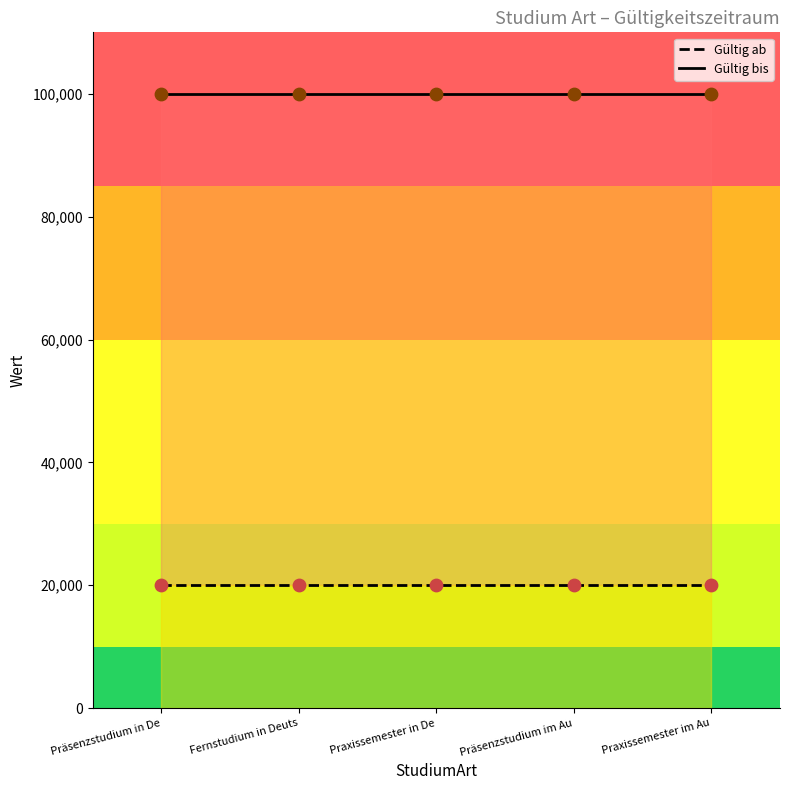

At how many categories does at least one series exceed 75043?

5